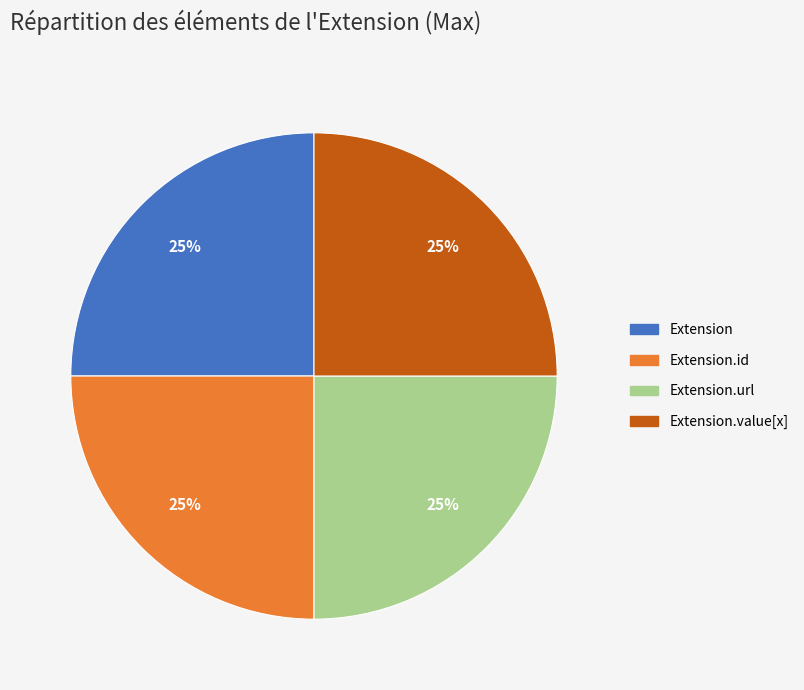

How many segments does this pie chart have?

4